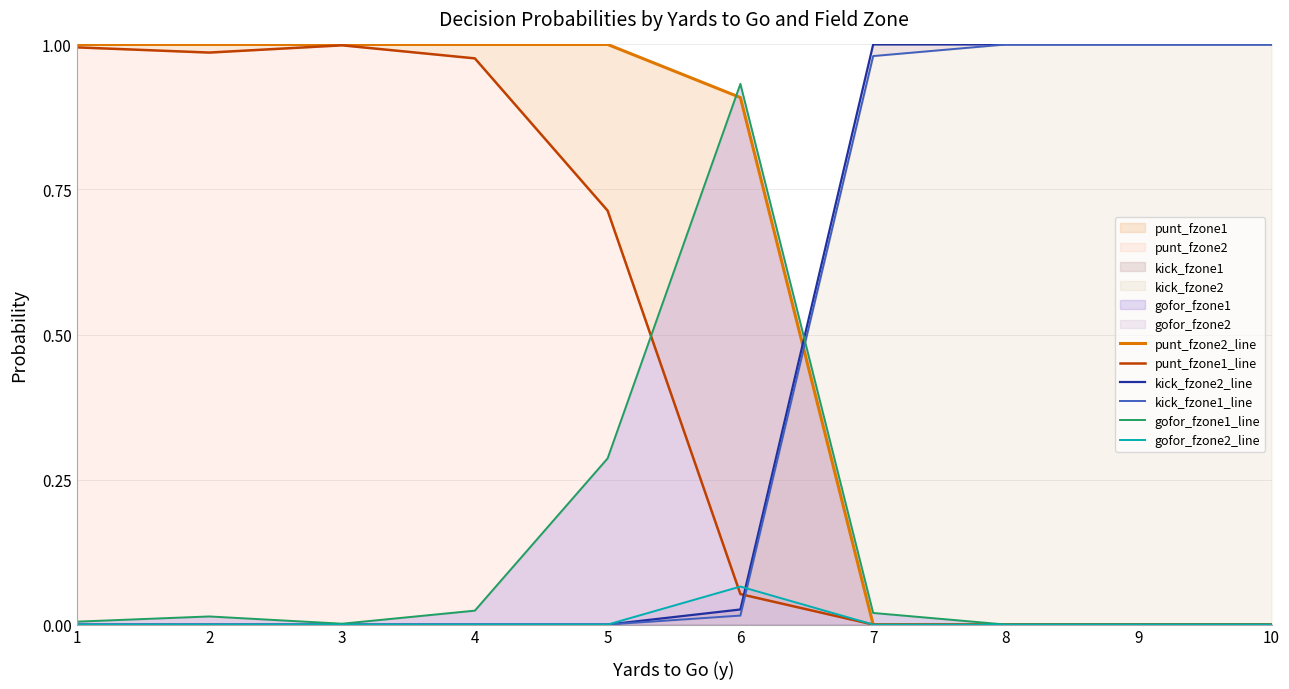

Where is punt_fzone1_line nearest to the value 0?

7